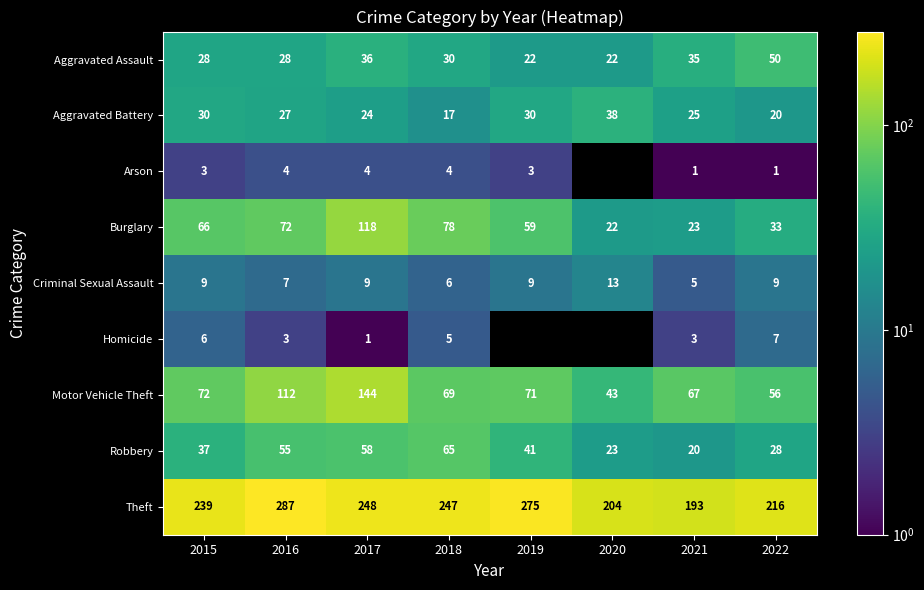

What is the difference between the second highest and minimum values in the Robbery series?

38